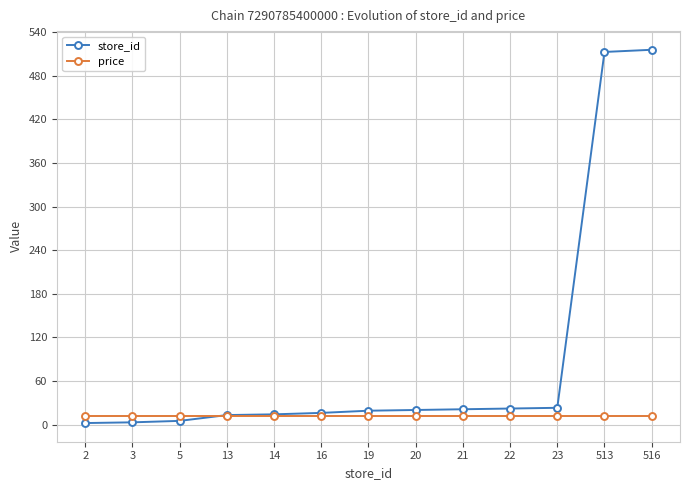

How many series are shown in this chart?

2